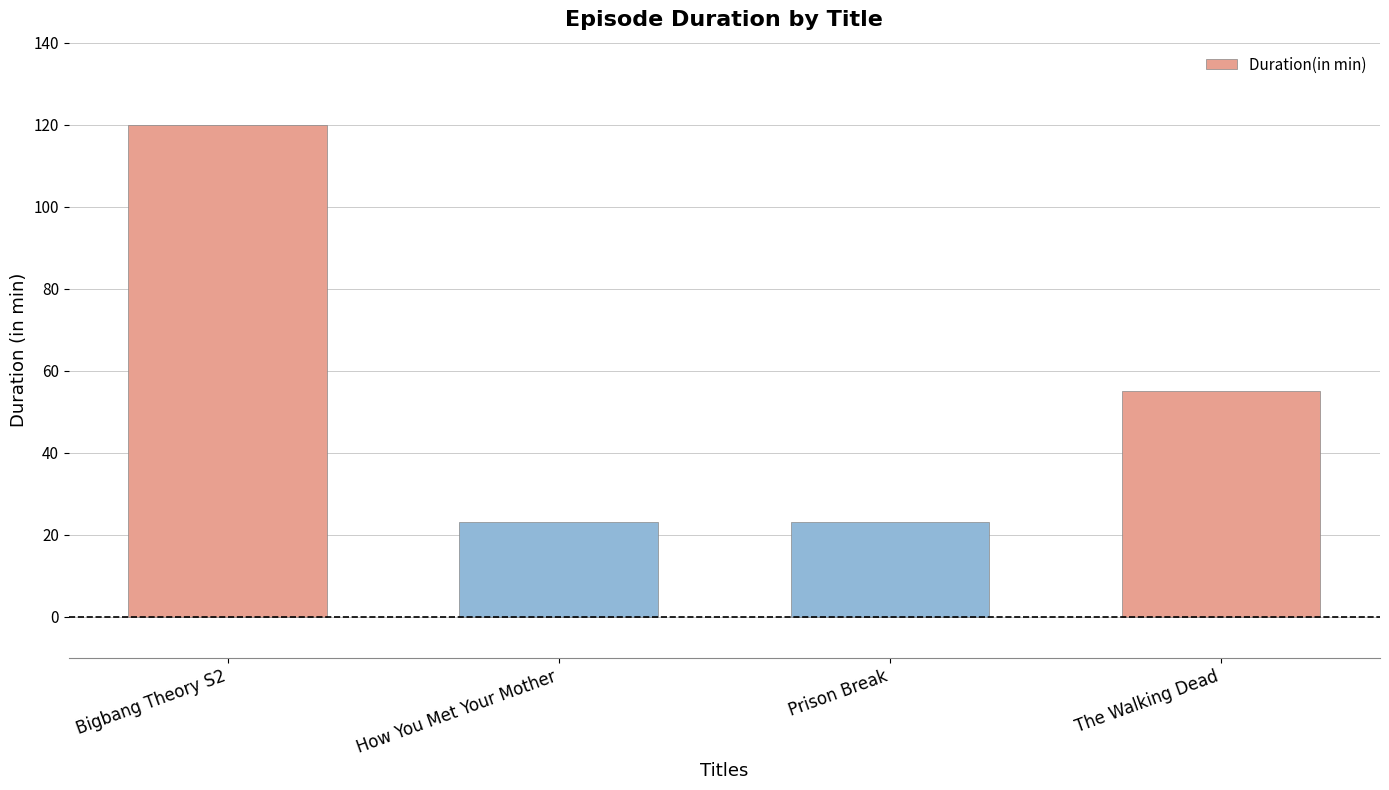

What is the change in value from Bigbang Theory S2 to The Walking Dead?

-65